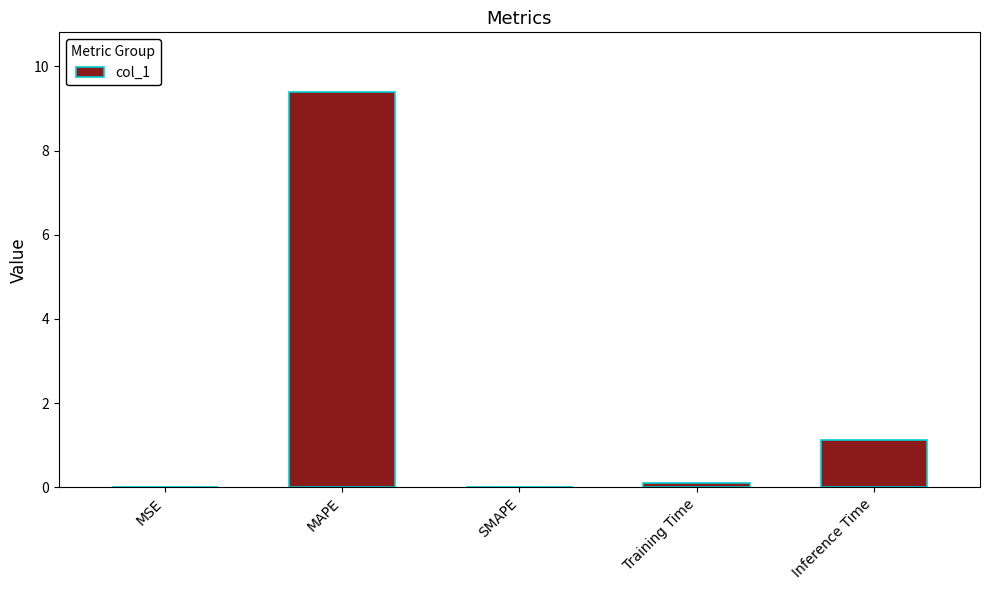

What is the sum of all values?

10.6